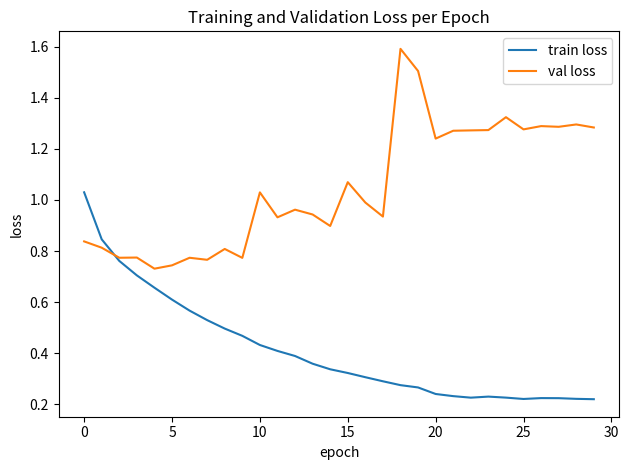

What is the greatest value displayed?

1.6